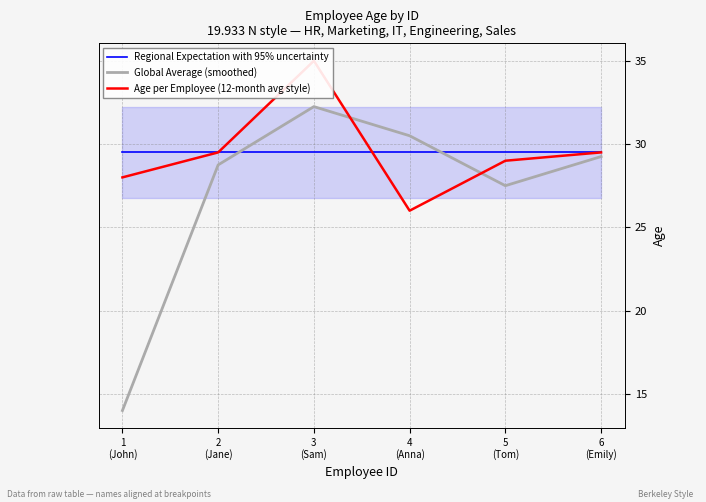

How many values in the Global Average (smoothed) series exceed 29?

3